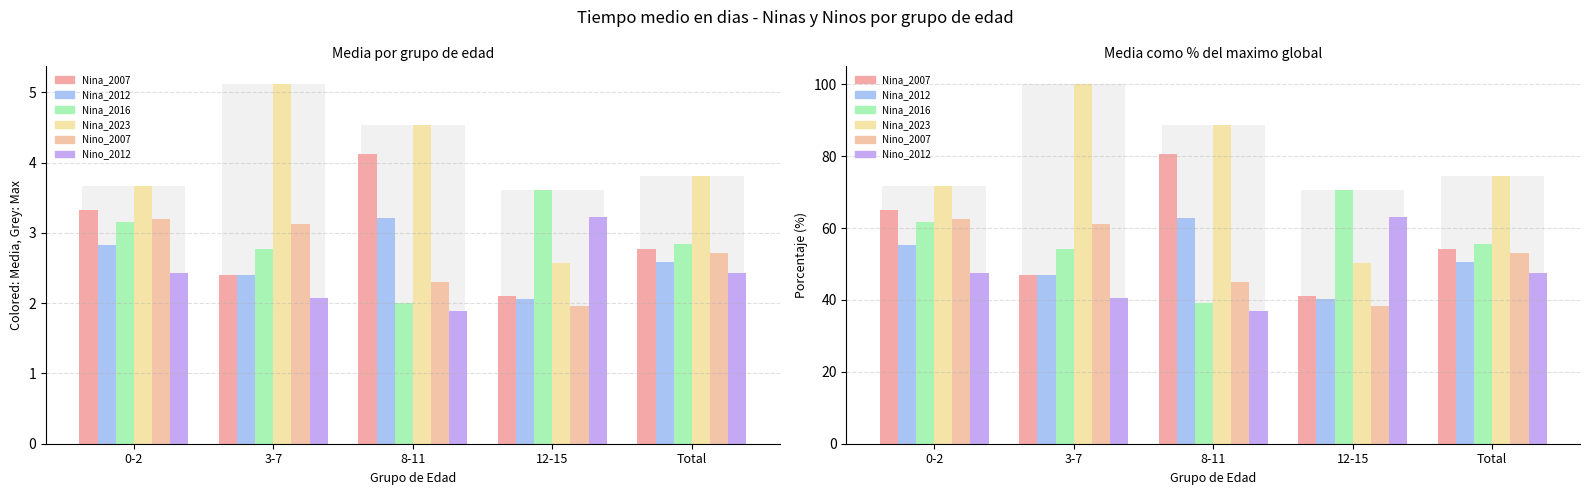

At which label does Nino_2007 first exceed 53?

0-2